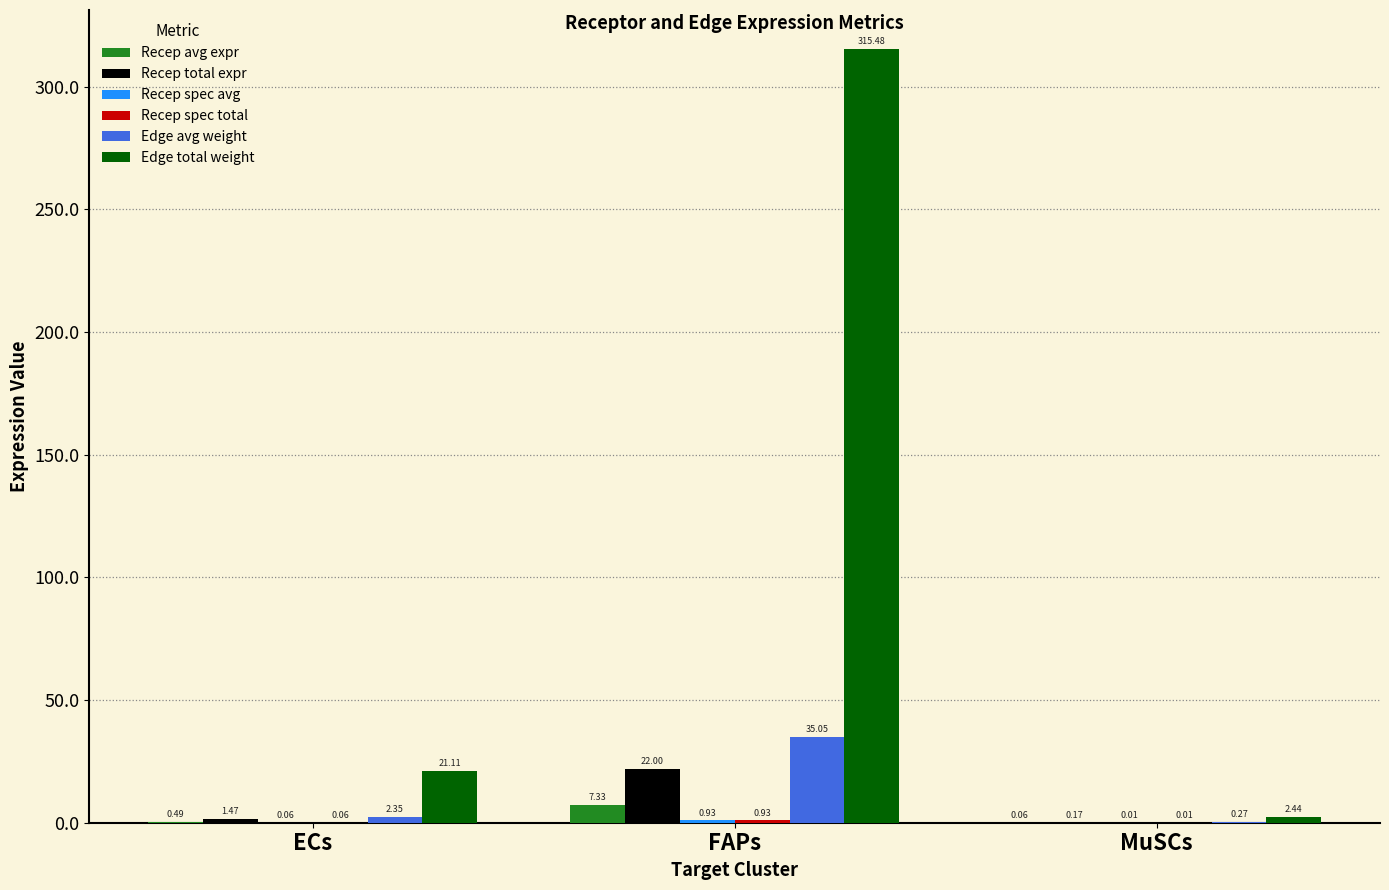

Where does the Edge avg weight series first go above 2?

ECs